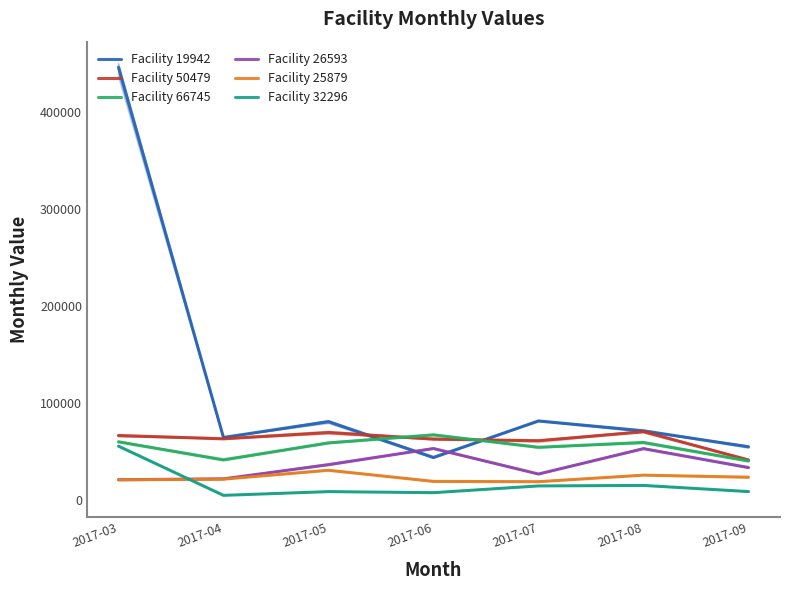

True or false: Facility 66745 and Facility 26593 intersect in this chart.

False